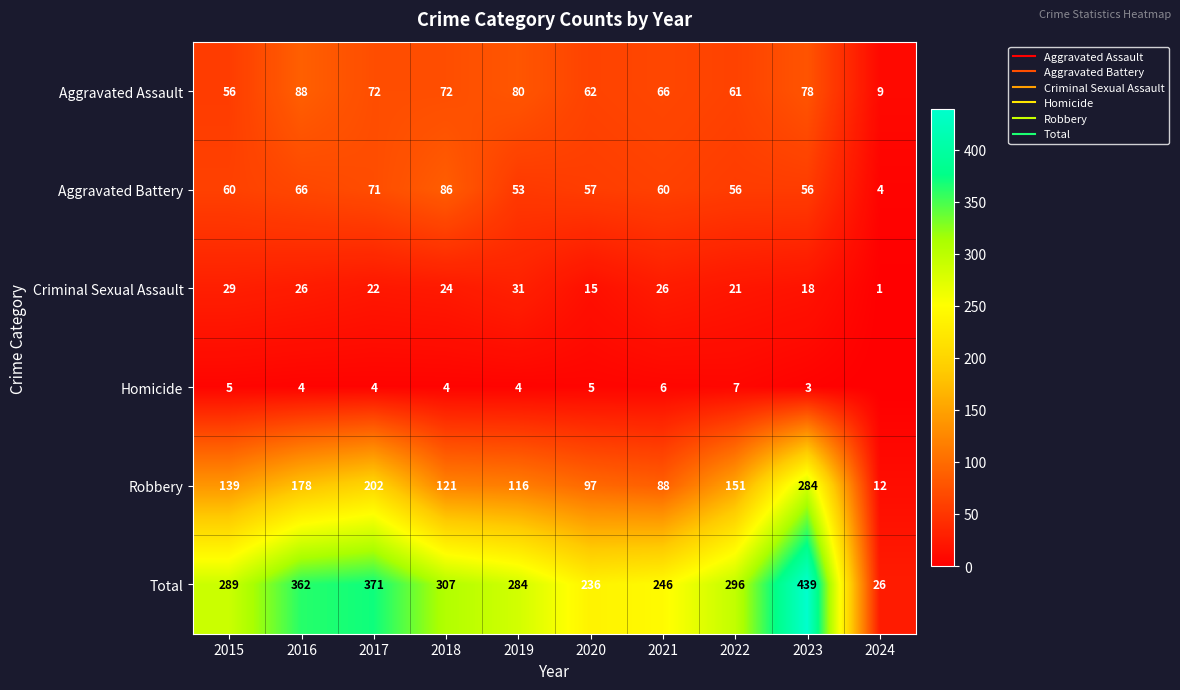

How many series are shown in this chart?

6